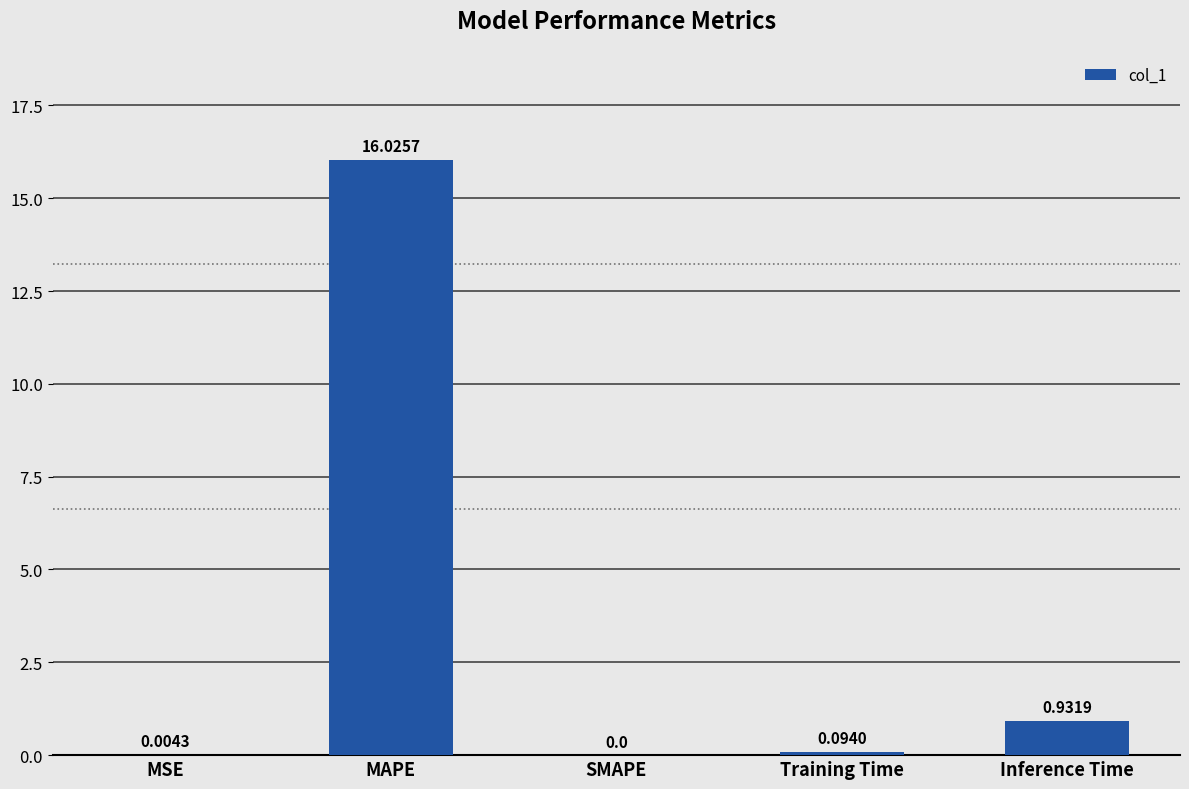

Are the bars grouped side by side (vs. stacked)?

No